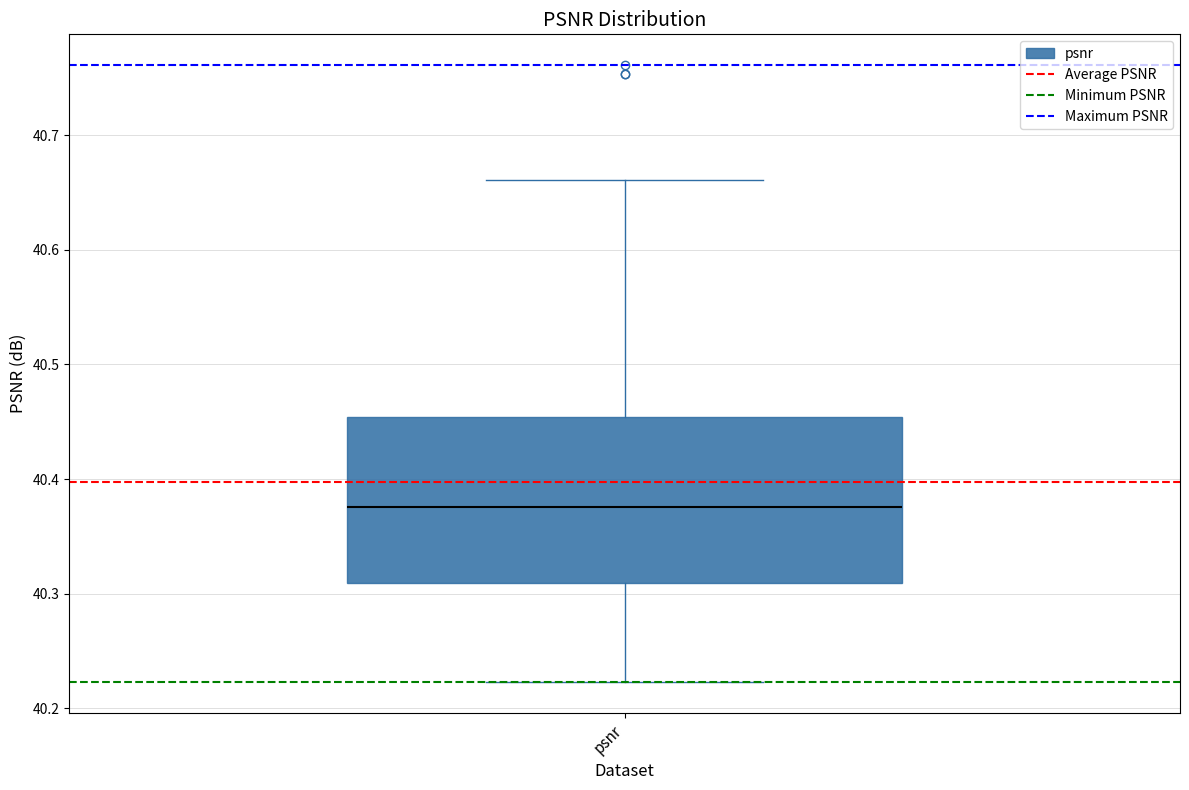

Transcribe this box plot: give where the median line is, the range the box spans, and where the two whiskers end, as read against the y-axis. The values are not printed on the chart, so give them approximately, as read against the axis.

median 40.38, box 40.31 to 40.45, whiskers 40.22 to 40.66